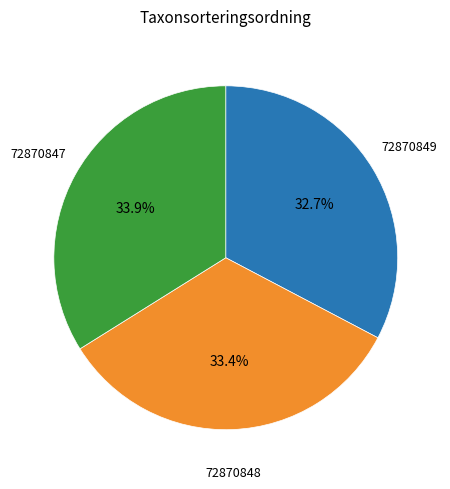

To the nearest percent, what is the difference between the 72870849 and 72870848 slice percentages?

1%